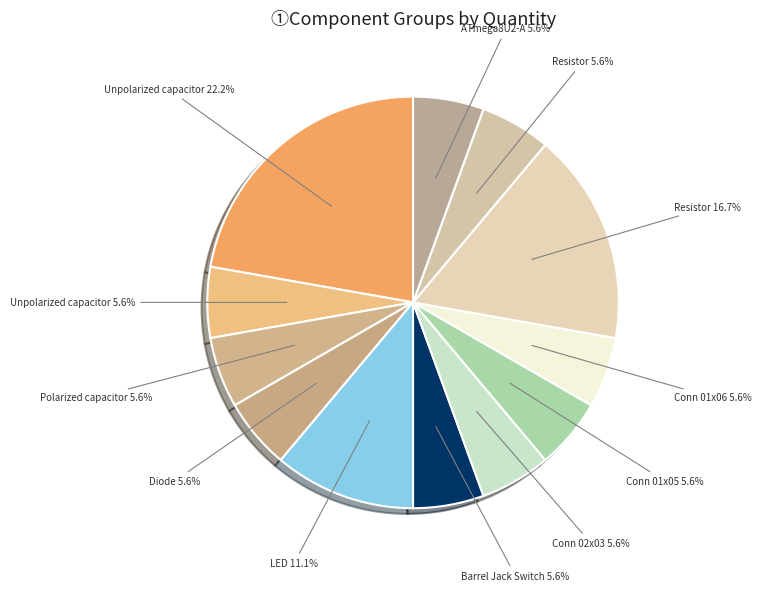

How many segments does this pie chart have?

12